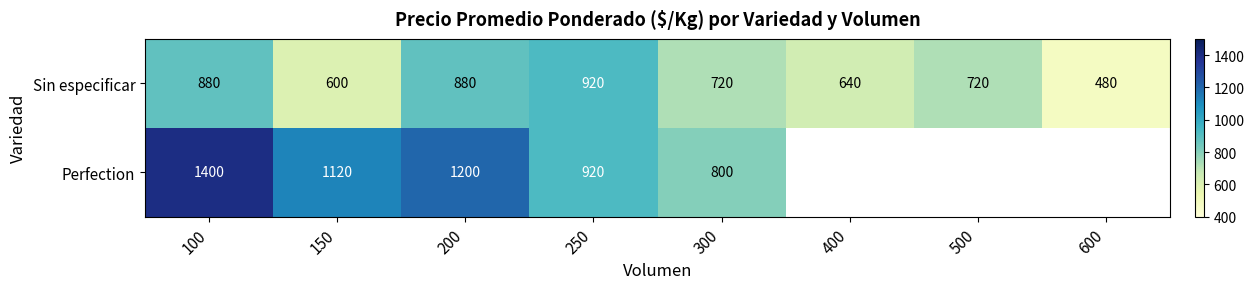

Where is Sin especificar nearest to the value 700?

300